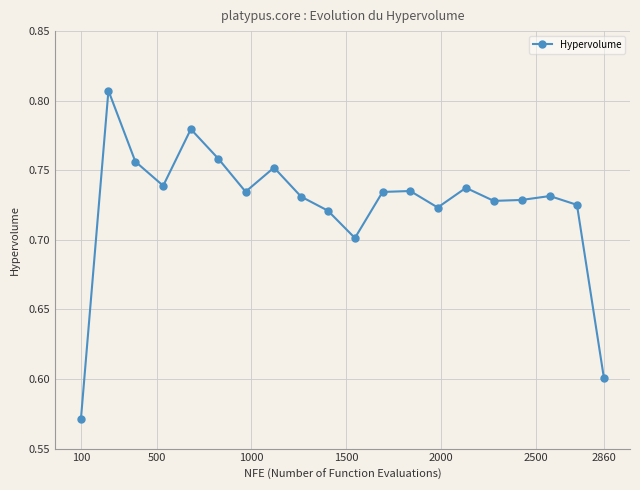

How many points are higher than both their immediate neighbors (excluding endpoints)?

6